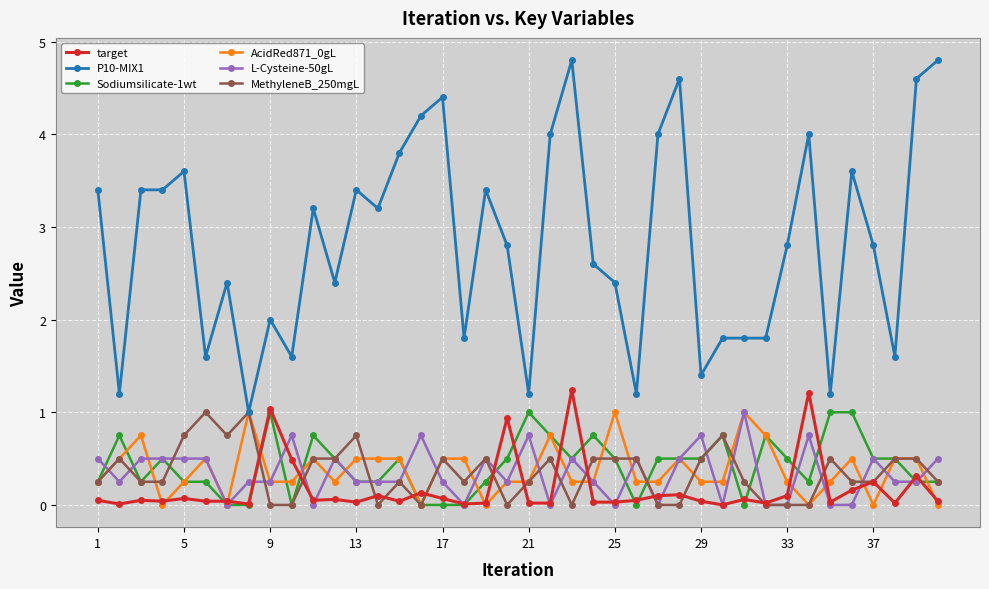

How many distinct data groups are displayed?

6